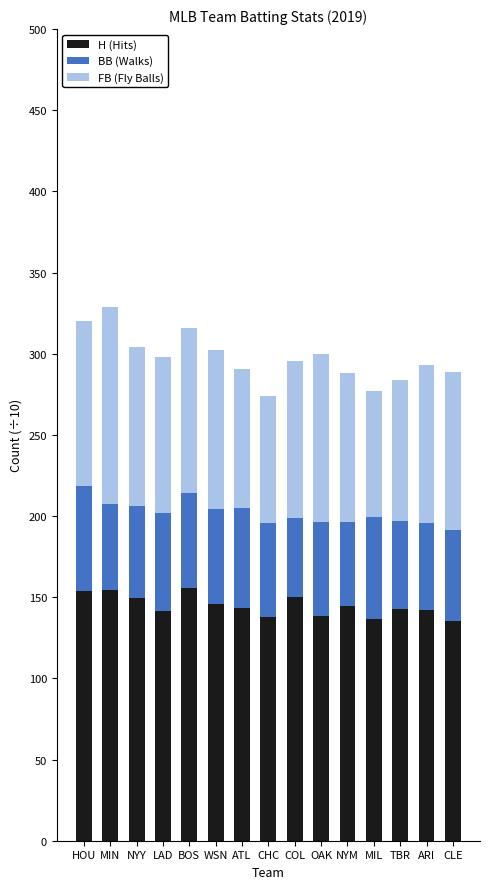

What is the difference between the second highest and second lowest values in the H (Hits) series?

18.1